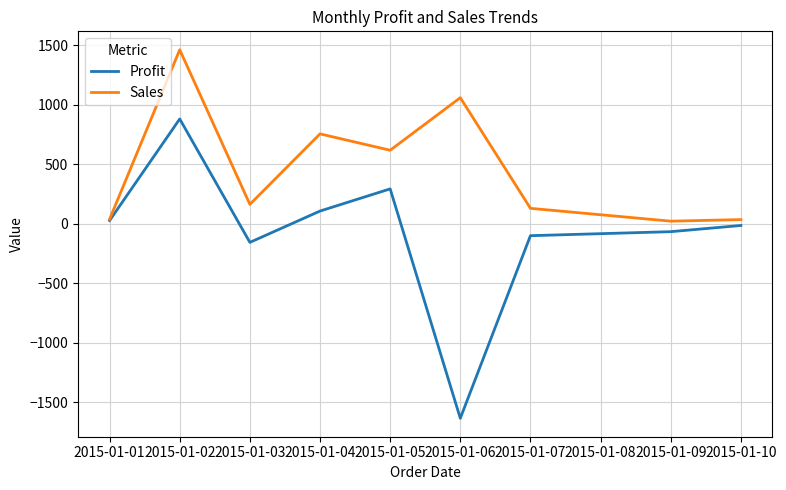

At 2015-01-07, list the series in order from largest to smallest.

Sales, Profit